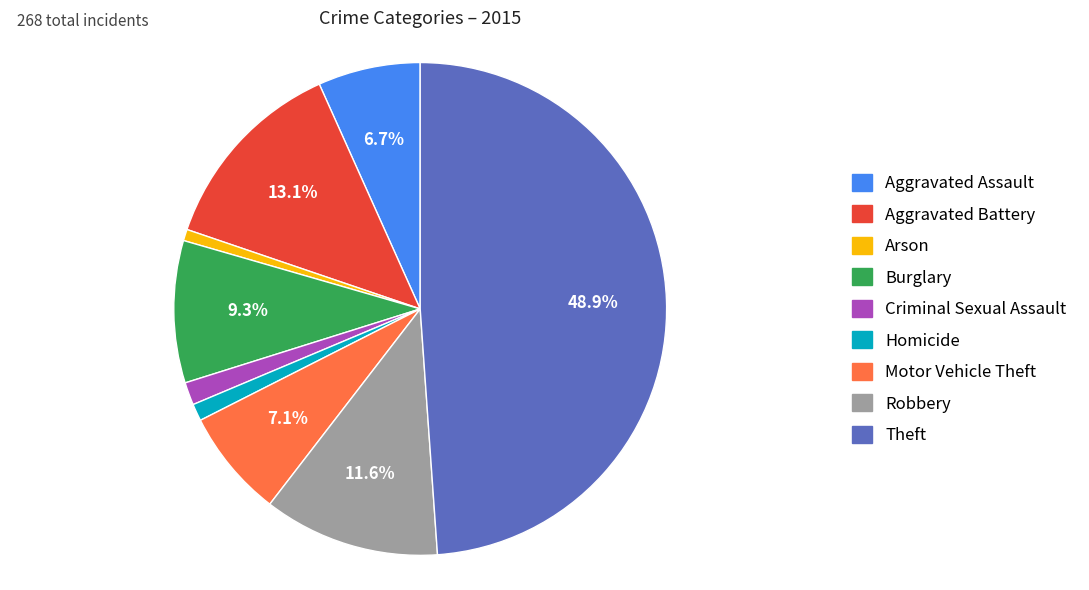

Approximately how many times larger is the value at Burglary compared to Criminal Sexual Assault?

6.2